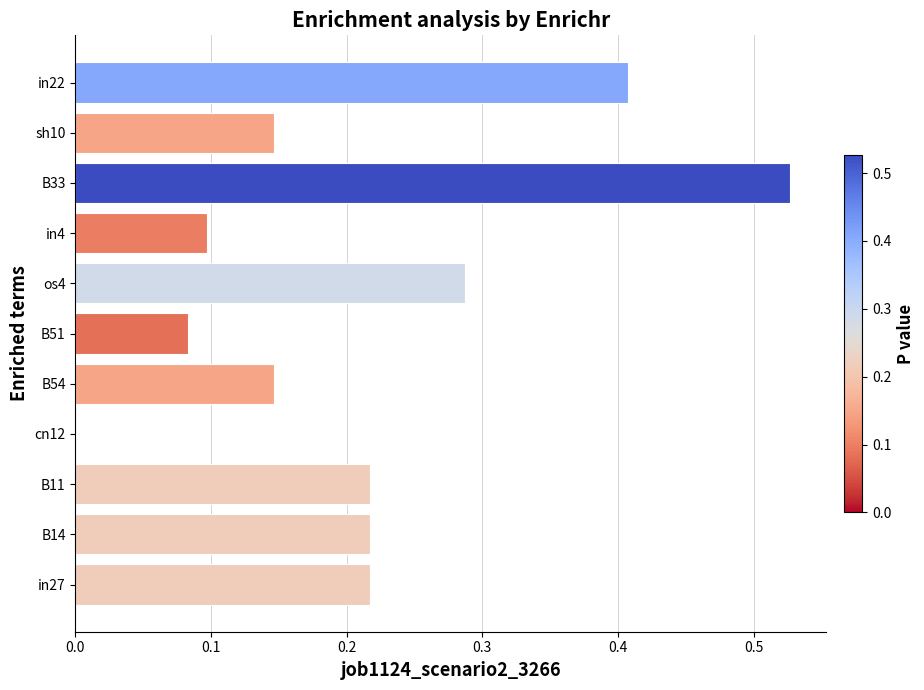

How many categories are shown in the chart?

11